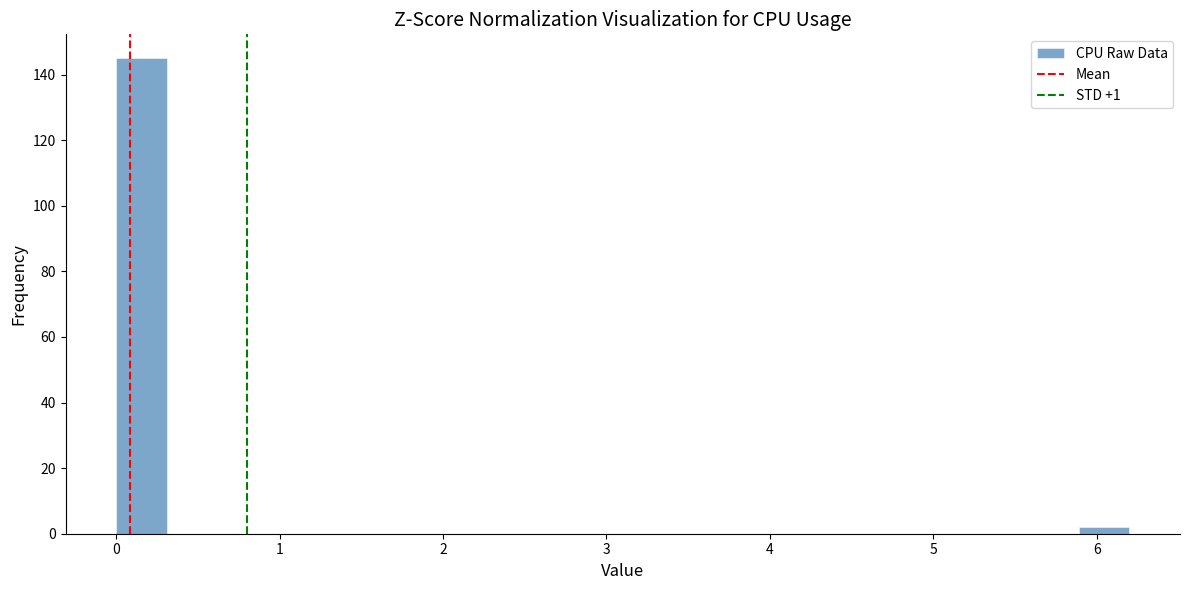

Around what value on the x-axis is the tallest bar? Give the approximate position of its centre, as read against the axis.

0.2